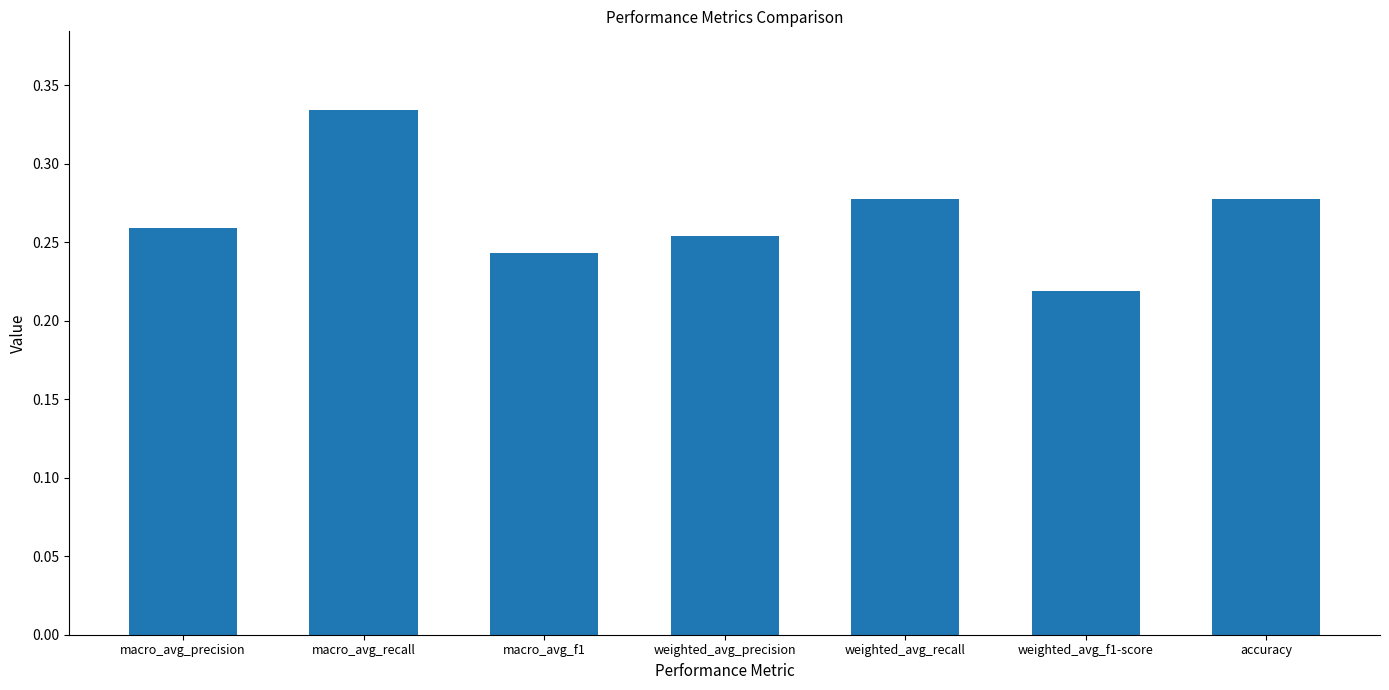

The chart shows a value of 0.4 at macro_avg_f1. True or false?

False